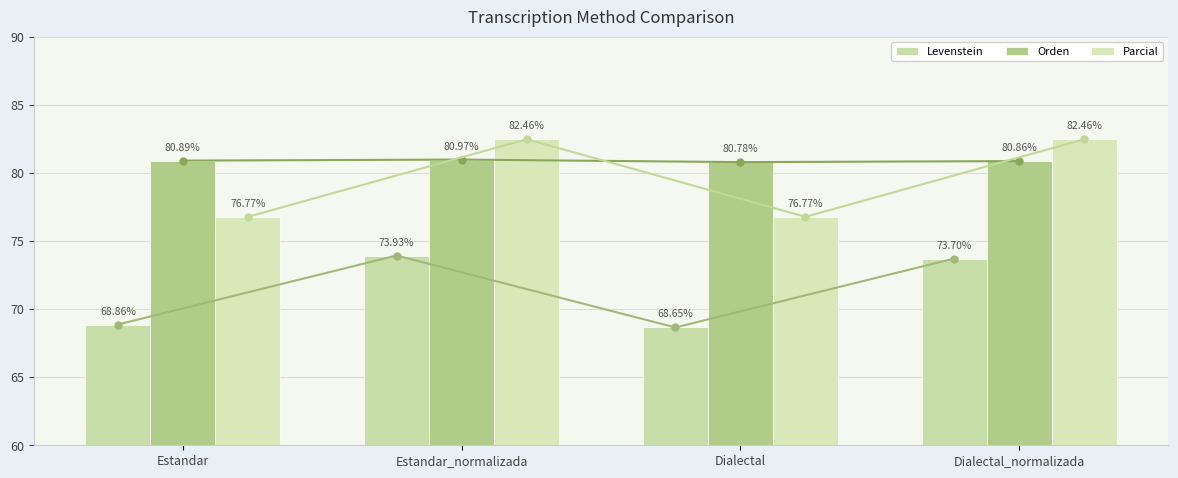

What is the total value across all series at Estandar_normalizada?

237.4